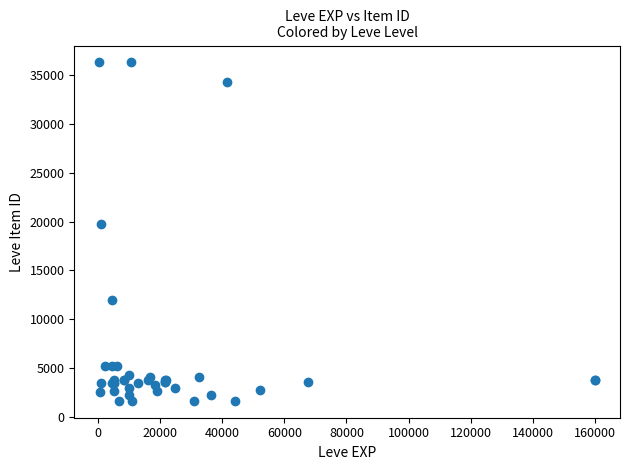

What Y value in the scatter plot is closest to 18967?

19744